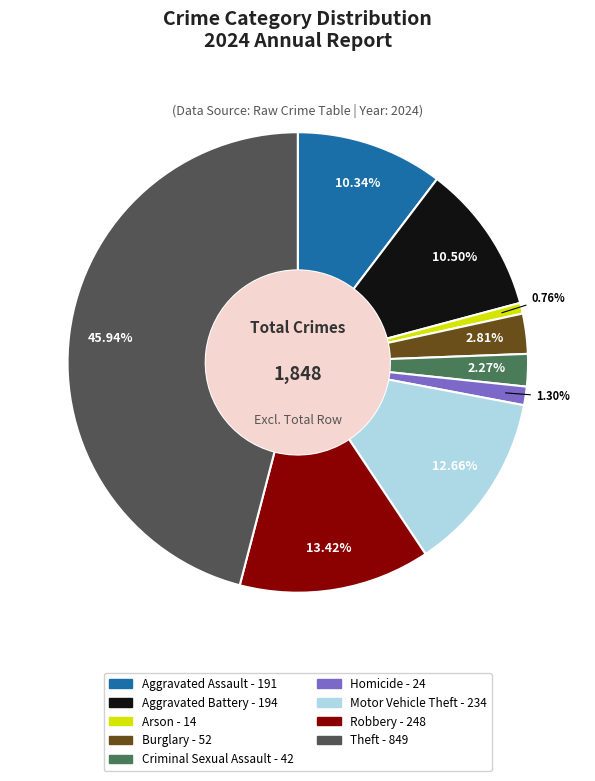

To the nearest percent, what is the combined percentage of Theft and Aggravated Assault?

56%